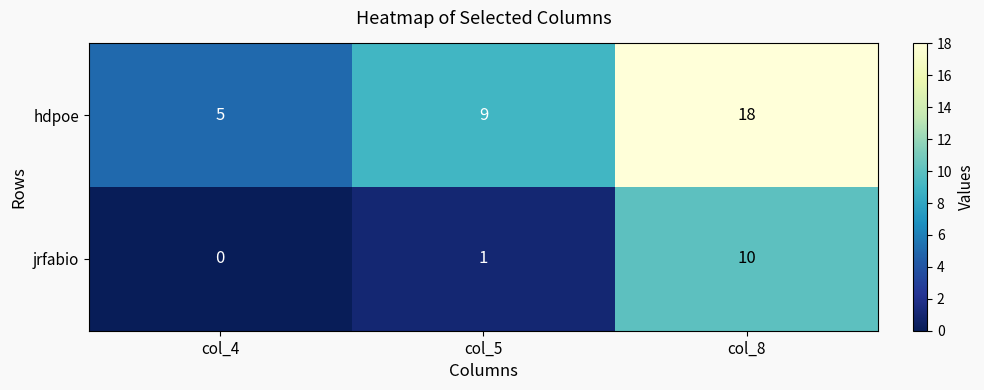

What is the highest value of the hdpoe series?

18